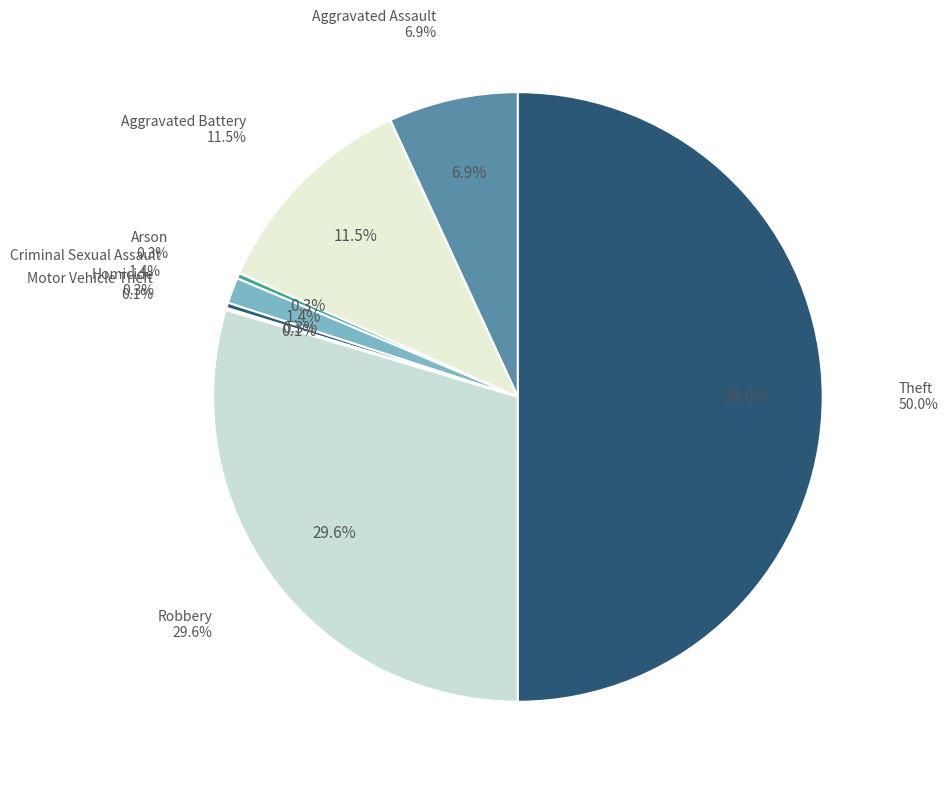

To the nearest percent, what portion does Criminal Sexual Assault represent?

1%